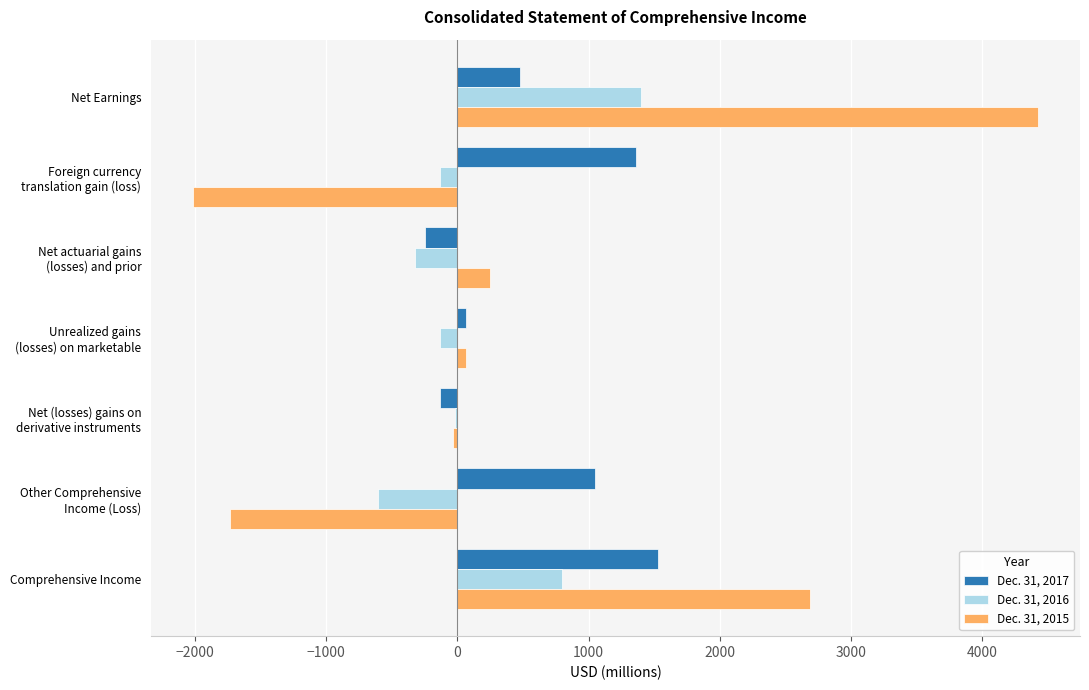

True or false: Dec. 31, 2017 has a value of 222 at Net Earnings.

False